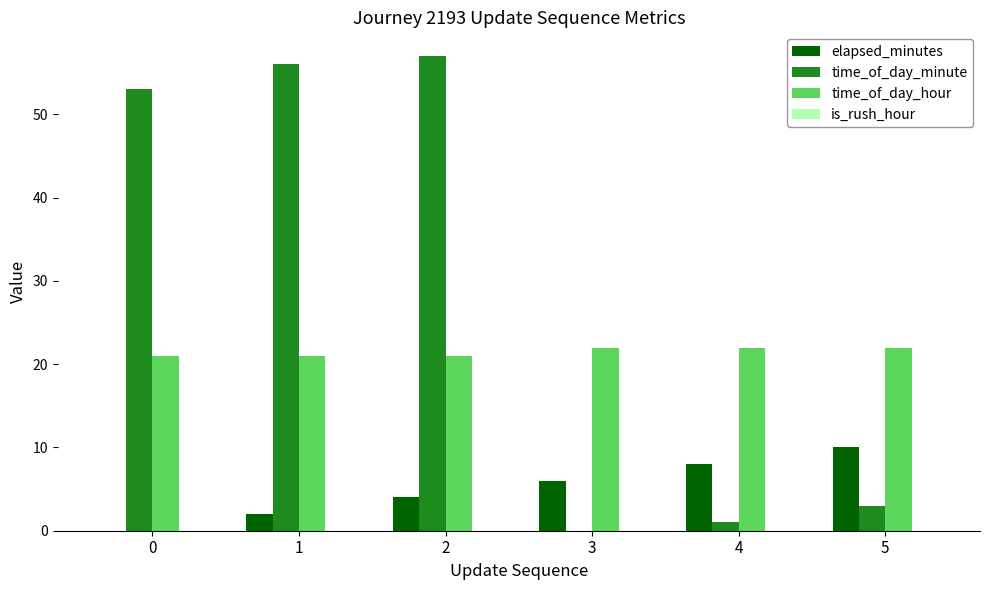

What is the sum of all elapsed_minutes values?

30